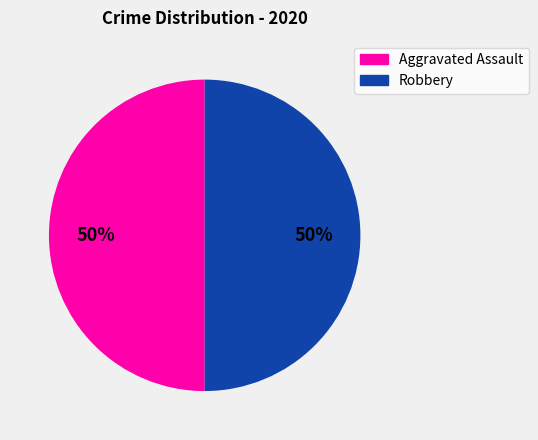

To the nearest percent, what is the average slice percentage?

50%